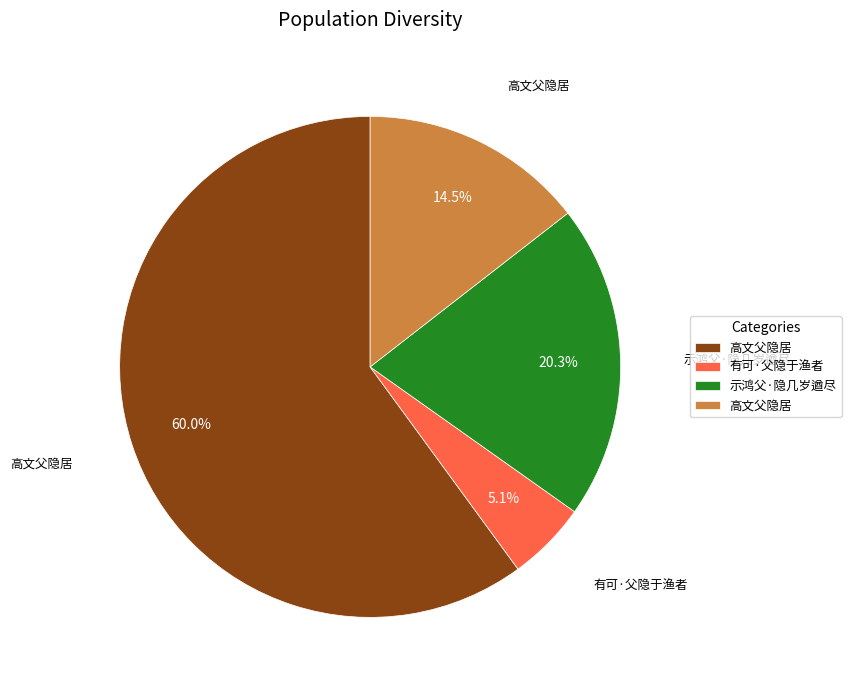

Is there any slice that represents more than half of the pie?

Yes